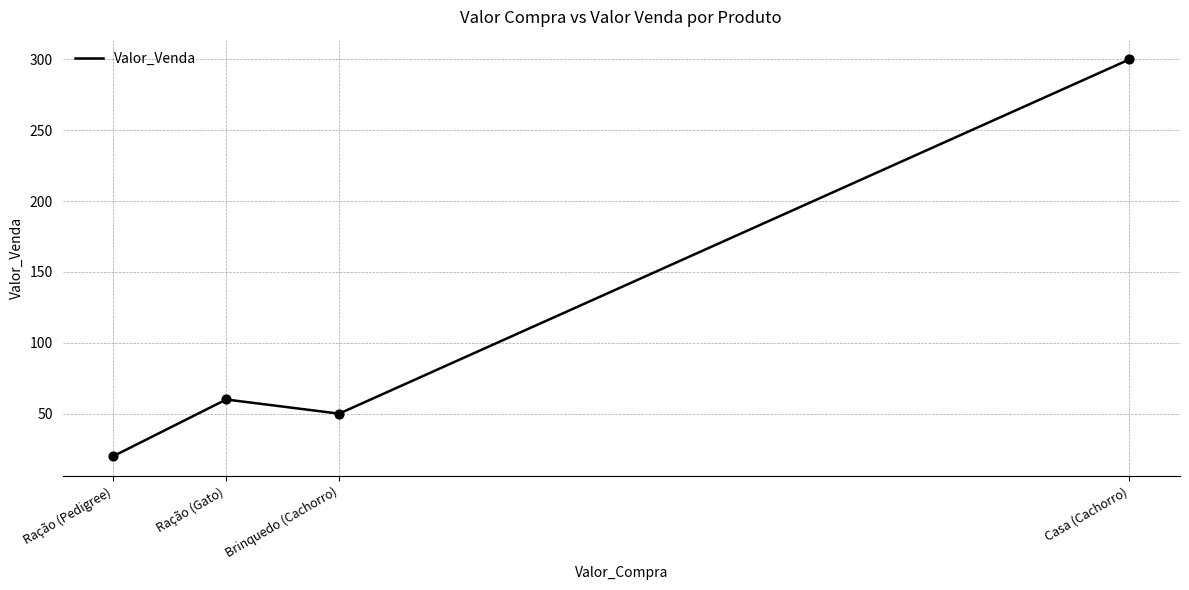

Which has a higher value, Ração (Pedigree) or Brinquedo (Cachorro)?

Brinquedo (Cachorro)